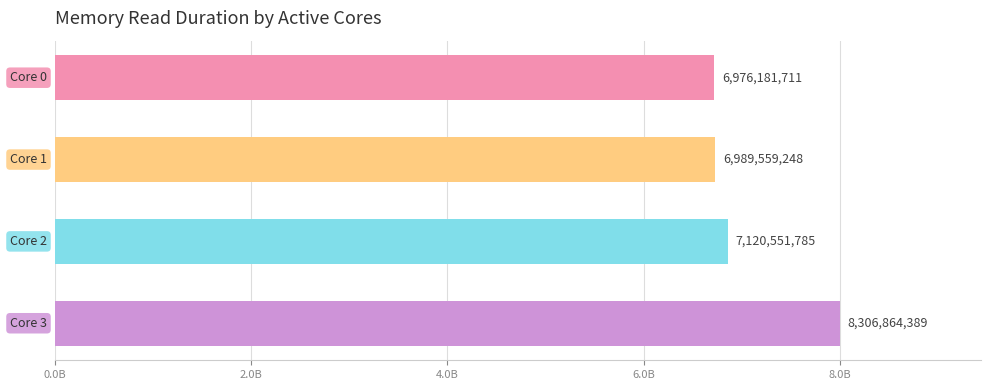

What is the difference between the maximum and minimum values?

1330682678